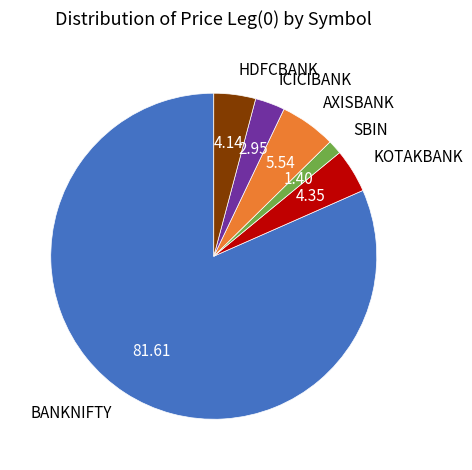

What is the ratio of the value at AXISBANK to the value at KOTAKBANK?

1.3